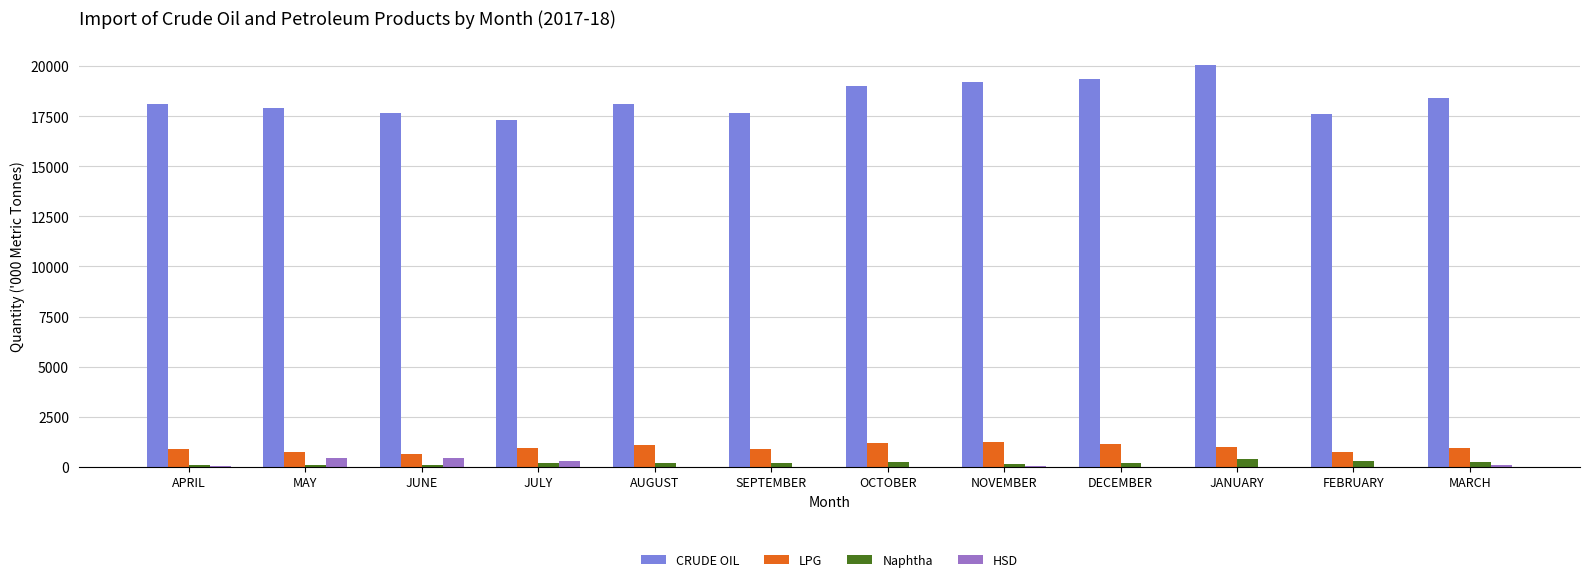

What is the maximum value shown in the chart?

20066